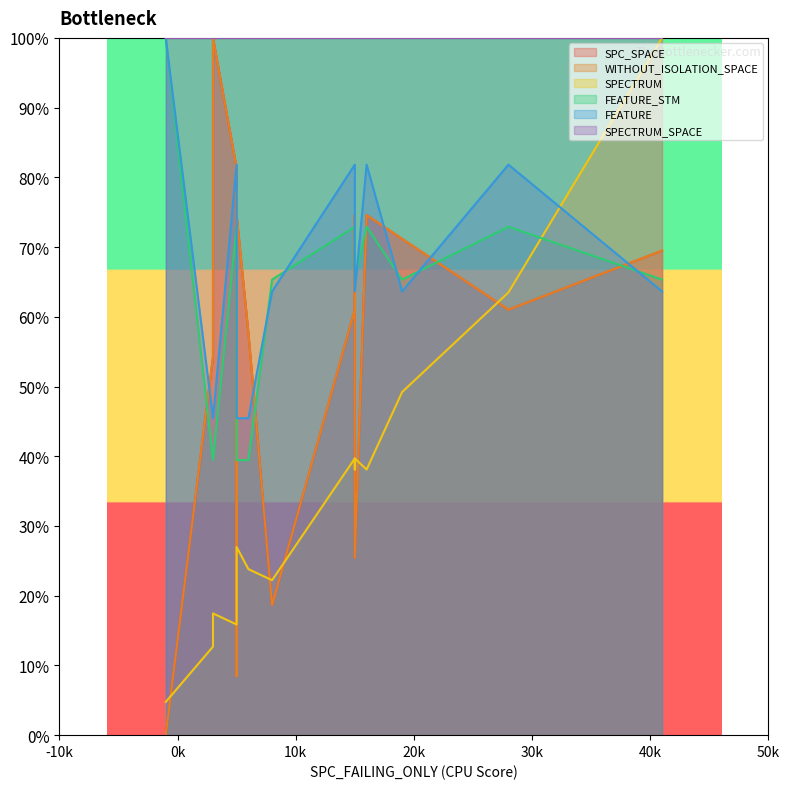

Is the value of SPECTRUM_SPACE at 7 greater than the value of SPC_SPACE at 1?

Yes